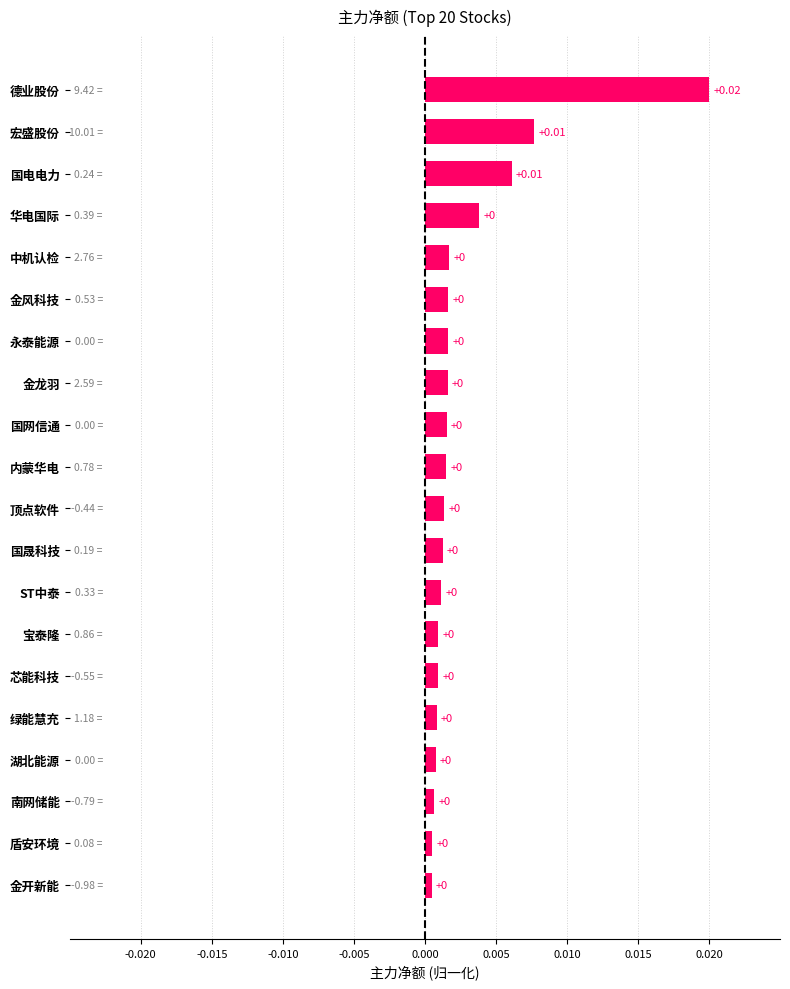

How many bars are there in total?

20